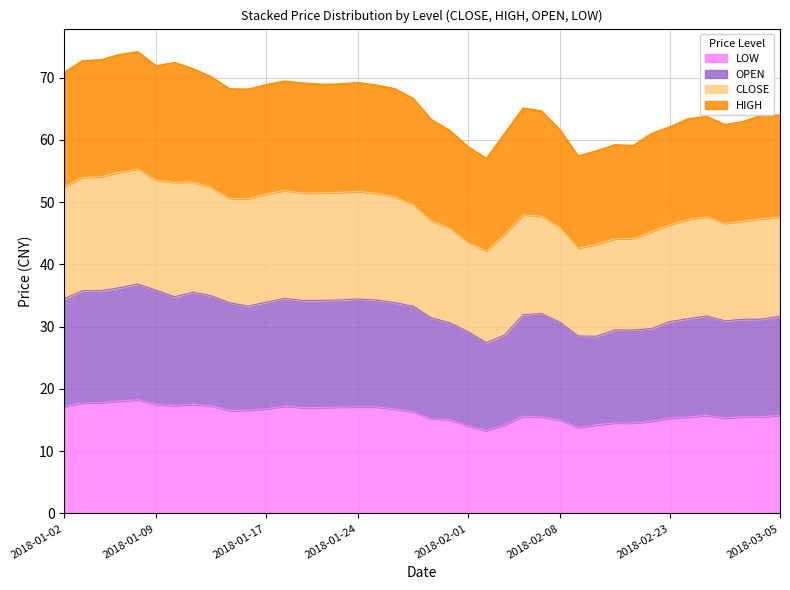

Is it true that HIGH equals 68.2 at 2018-01-26?

True